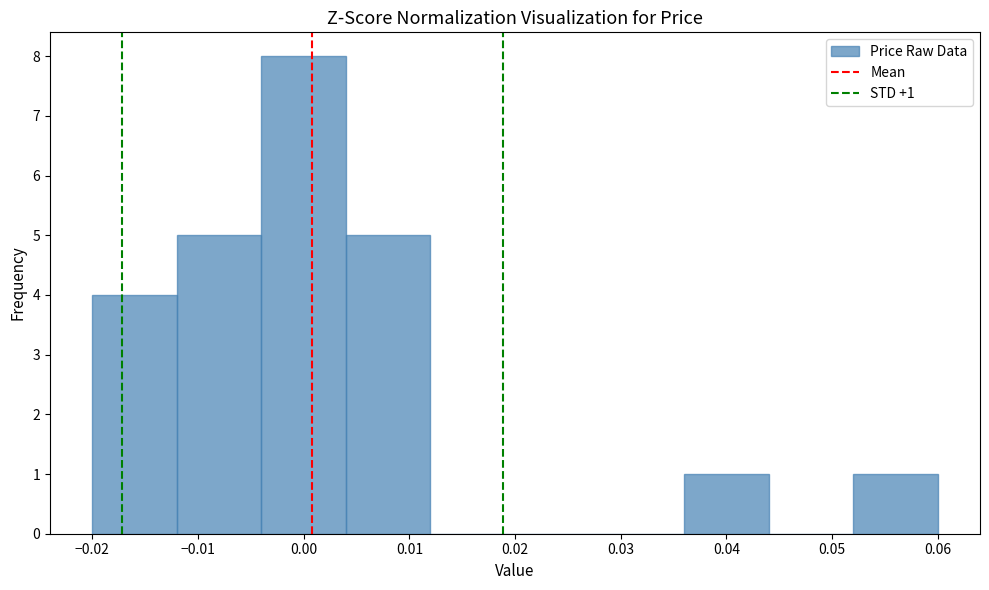

Over which range of the x-axis is the bar tallest?

-0.004 to 0.004